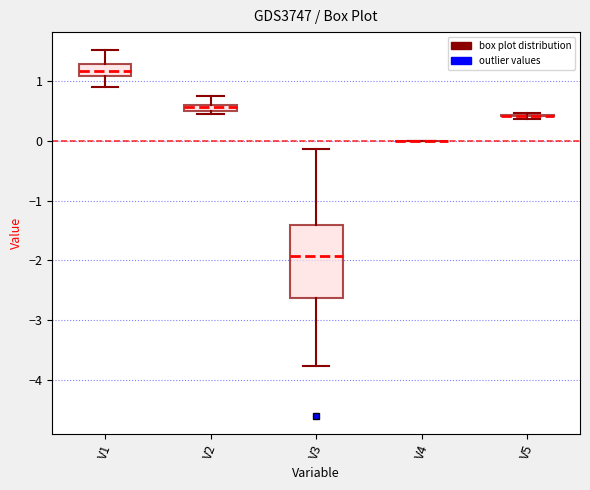

Comparing the boxes themselves (not the whiskers), which one is the tallest?

V3